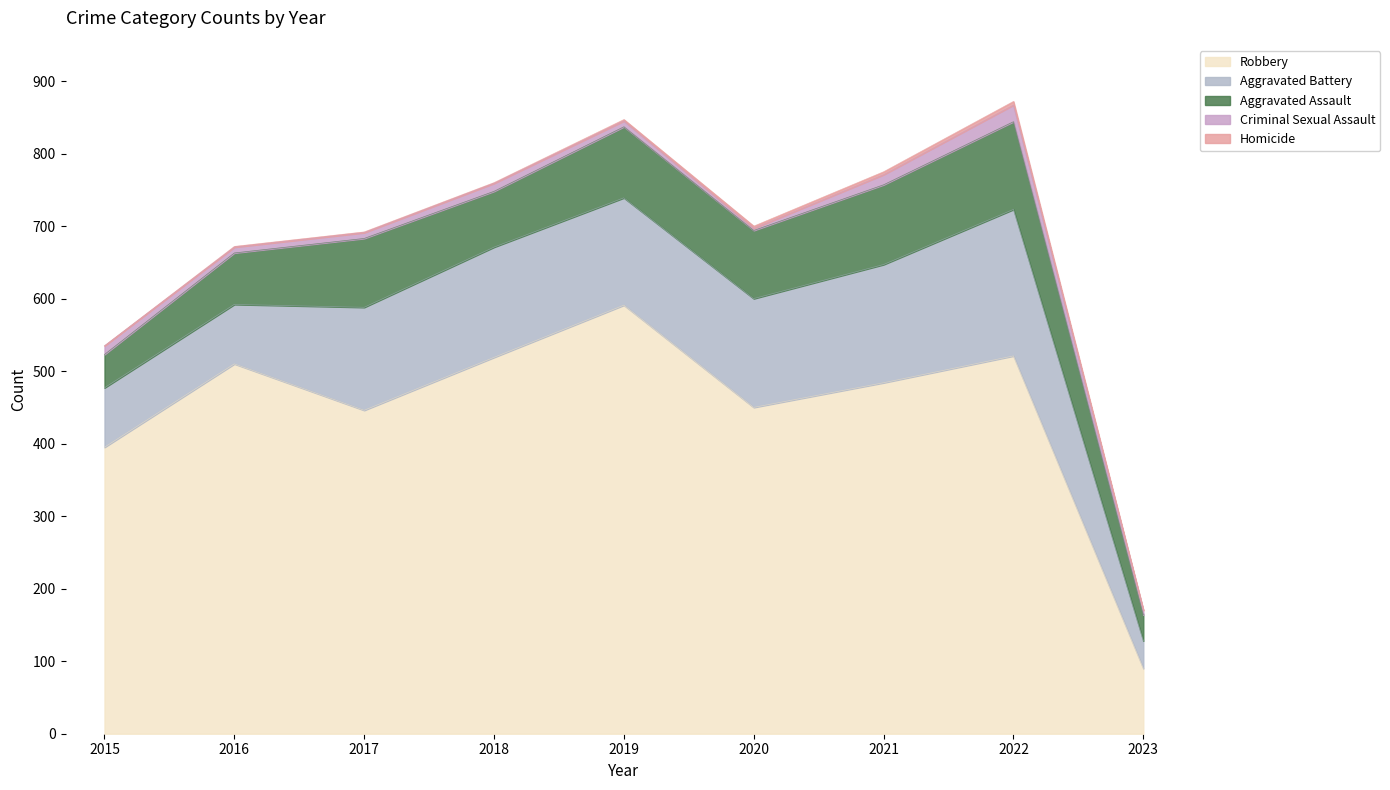

Which series has the largest total across all categories?

Robbery